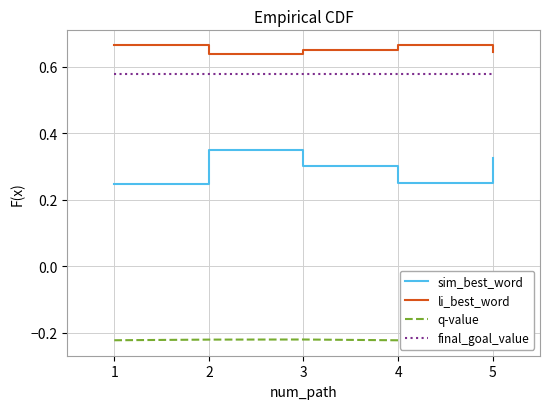

True or false: q-value and final_goal_value cross at least once.

False